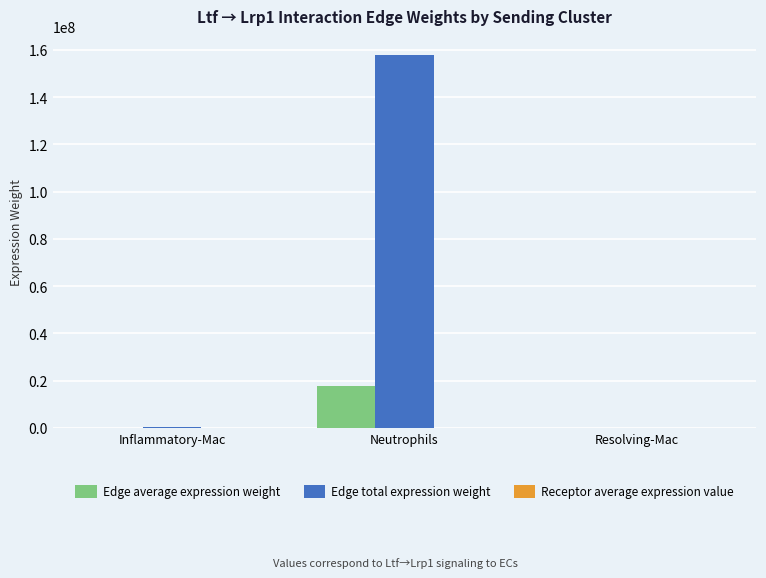

Which series has the largest total across all categories?

Edge total expression weight